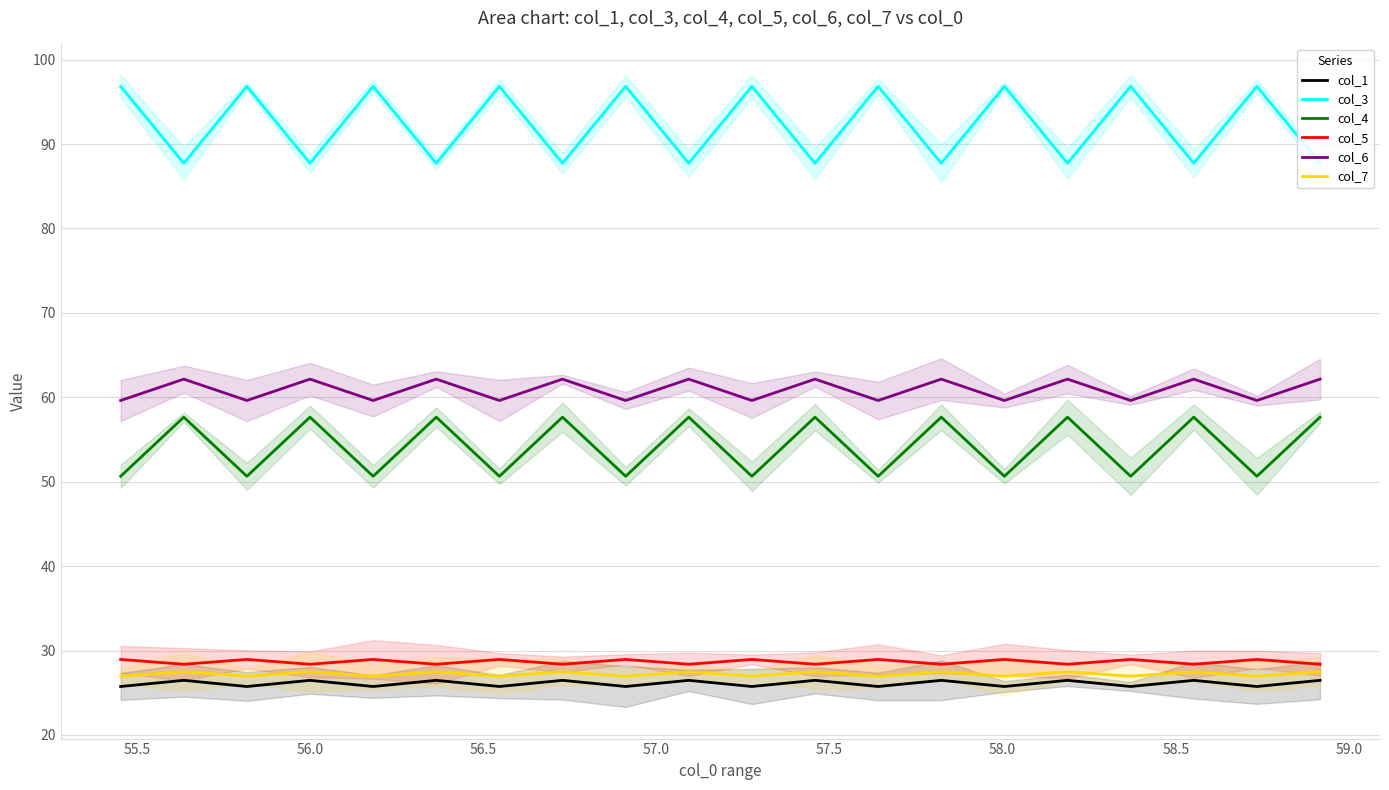

What is the difference between the highest and lowest values at 18?

71.1